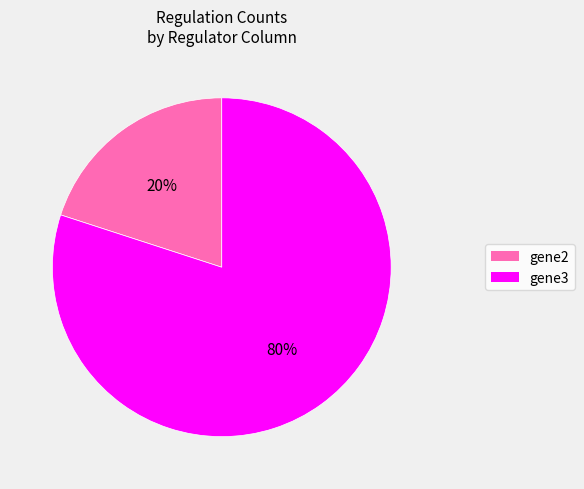

Count the number of slices in the pie.

2